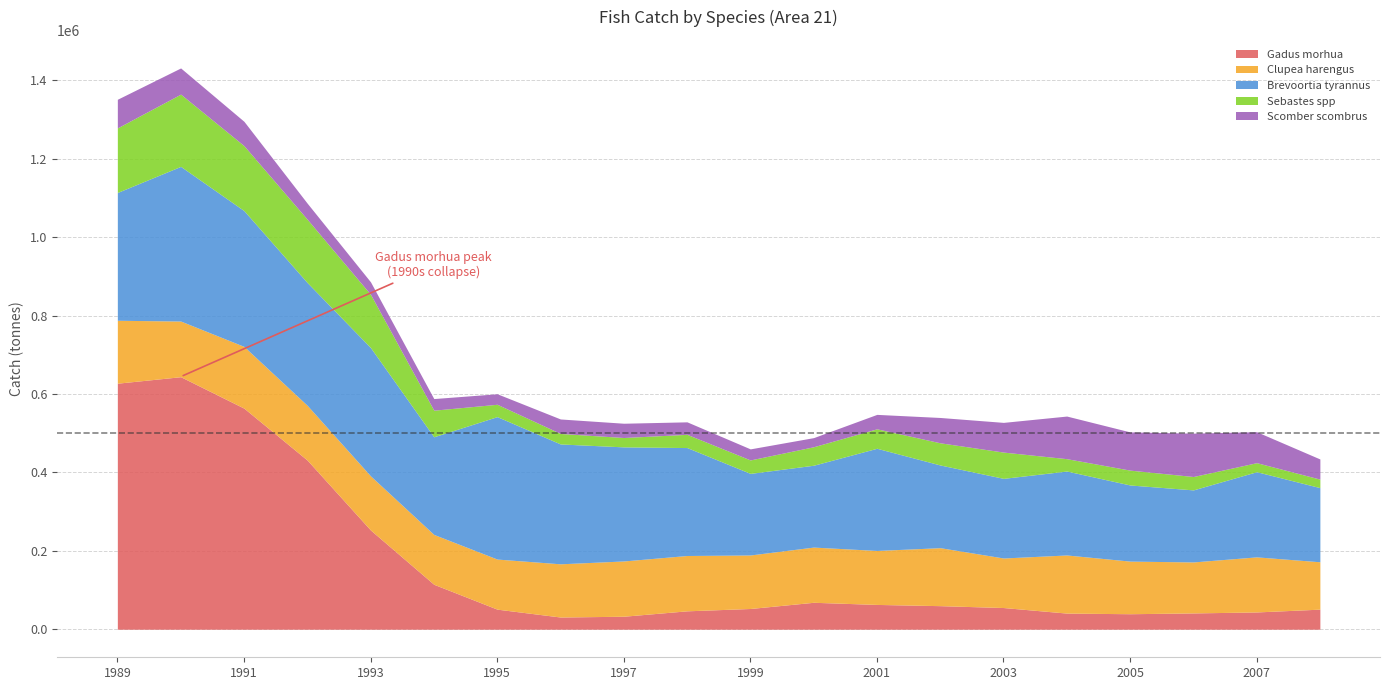

Which category has the lowest value across all series?

2008